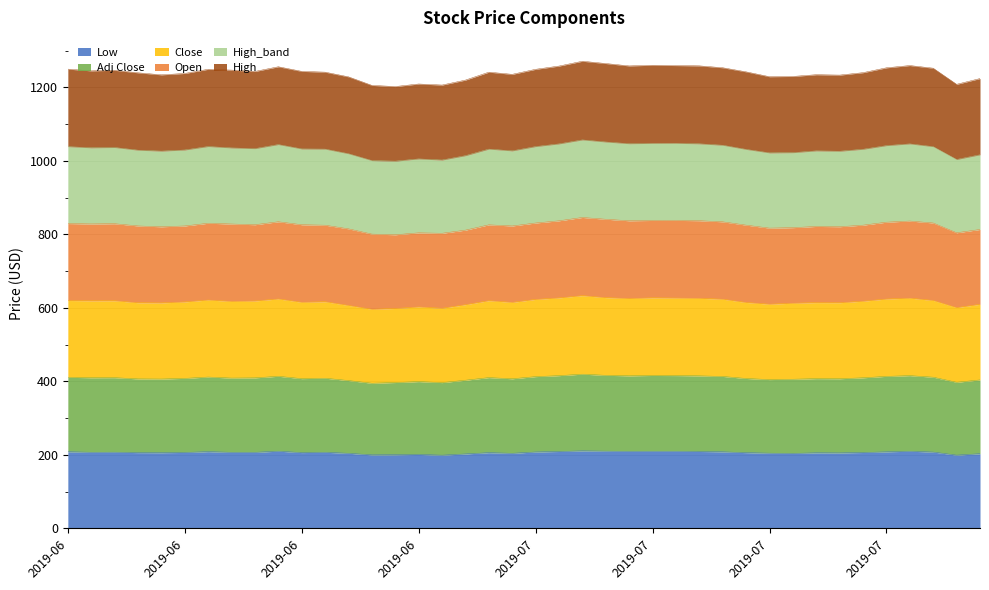

What is the label of the 4th point from the left?

2019-06-12